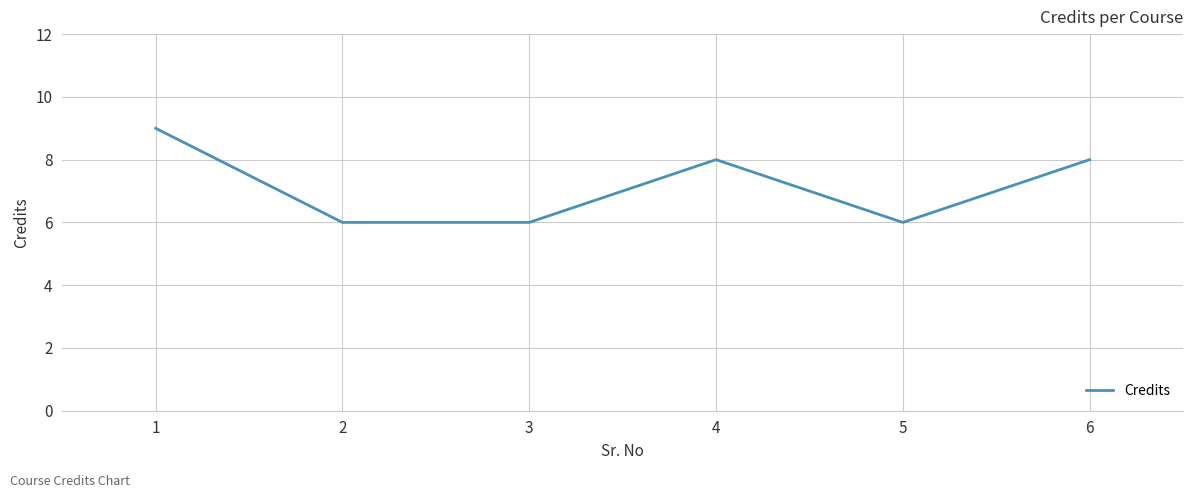

The chart shows a value of 8 at 4. True or false?

True